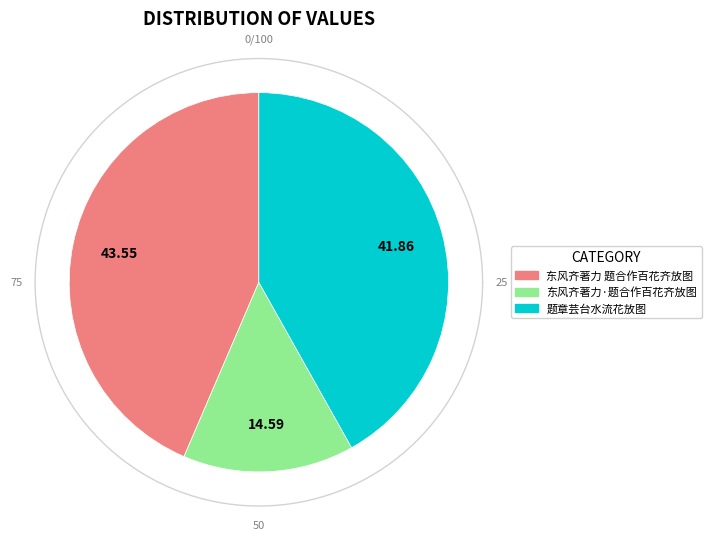

Count the number of slices in the pie.

3